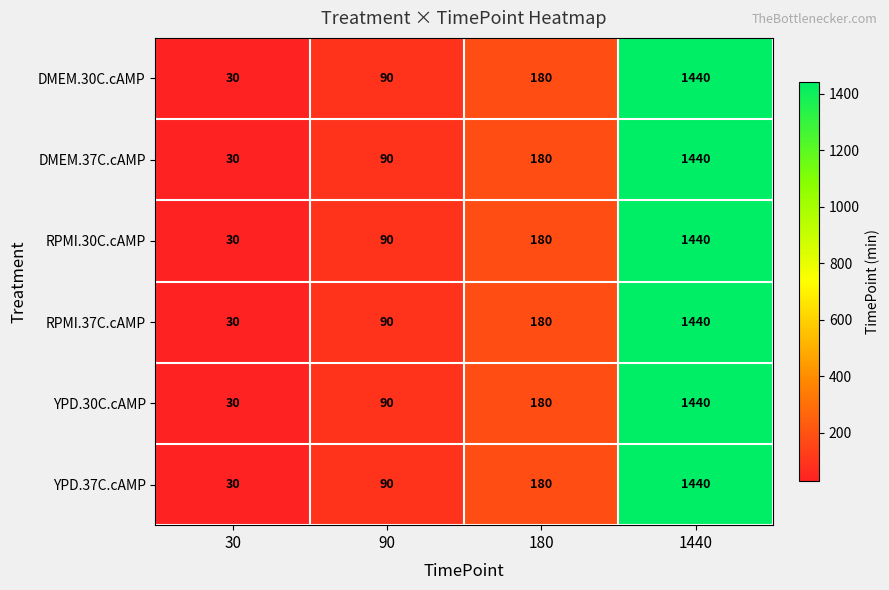

List the labels in order of DMEM.37C.cAMP value, largest first.

1440, 180, 90, 30